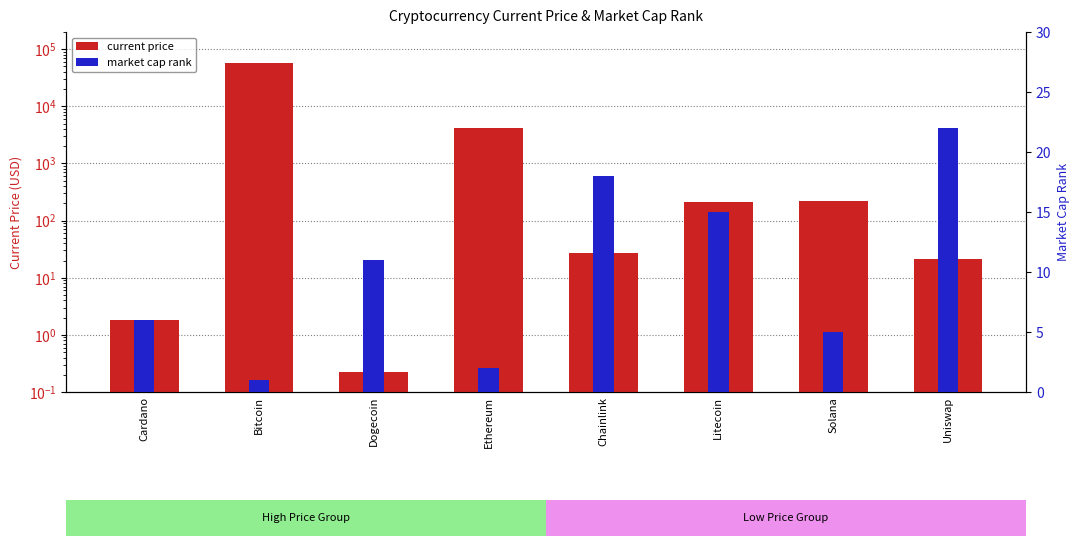

Which series has the largest total across all categories?

current price